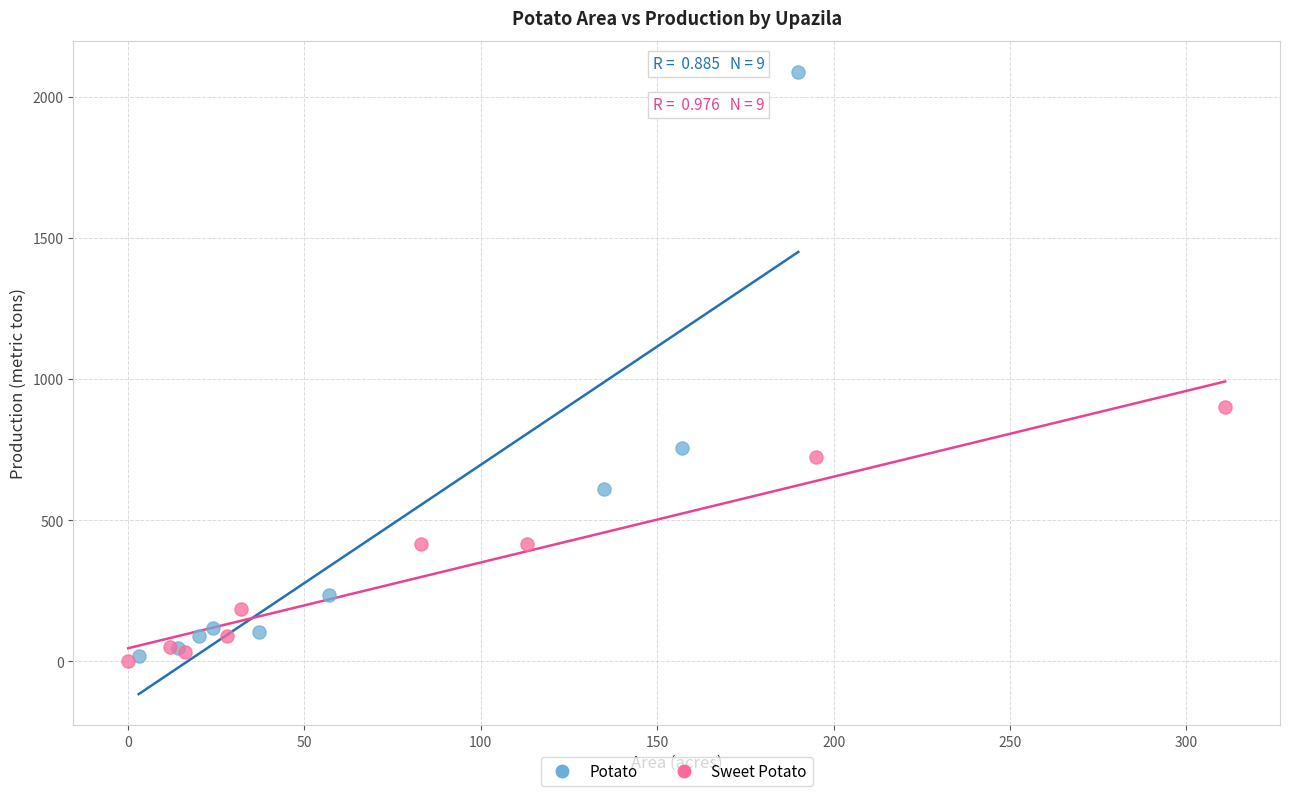

Which series has the largest Y range (max minus min)?

Potato